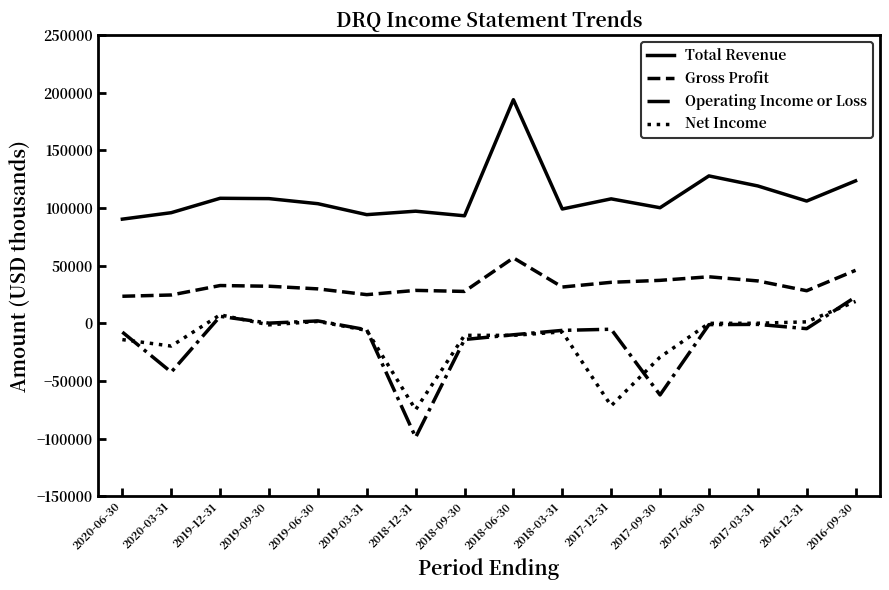

True or false: Operating Income or Loss and Total Revenue cross at least once.

False